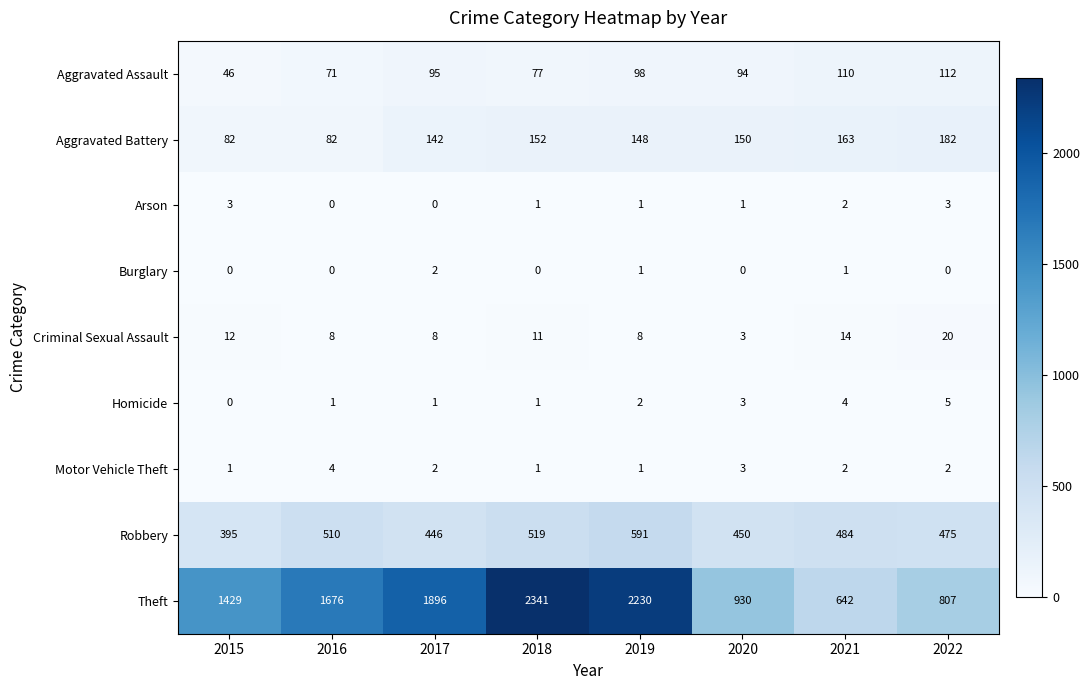

At which category is the sum across all series the highest?

2018